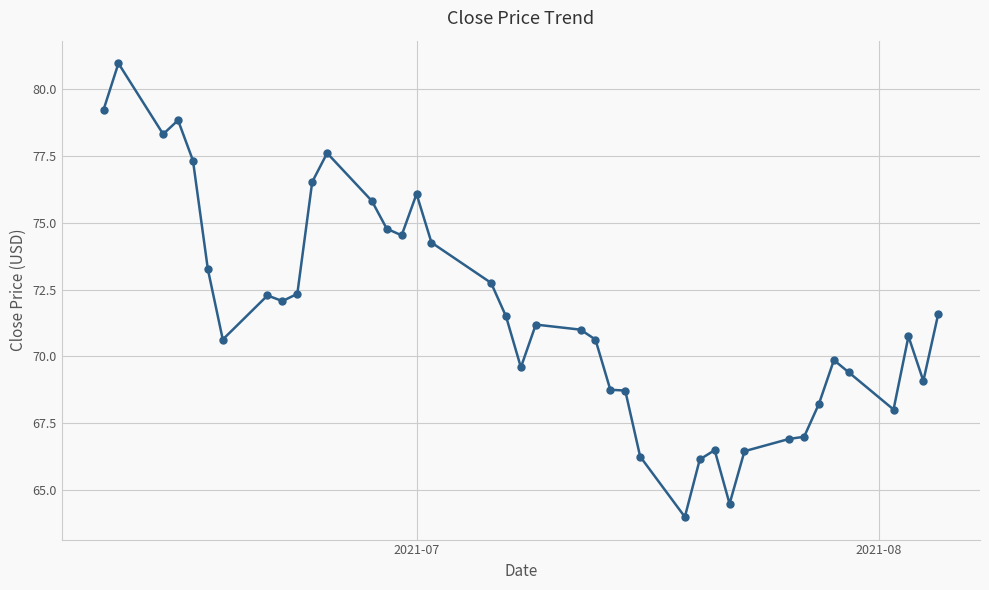

What is the sum of all values?

2863.6